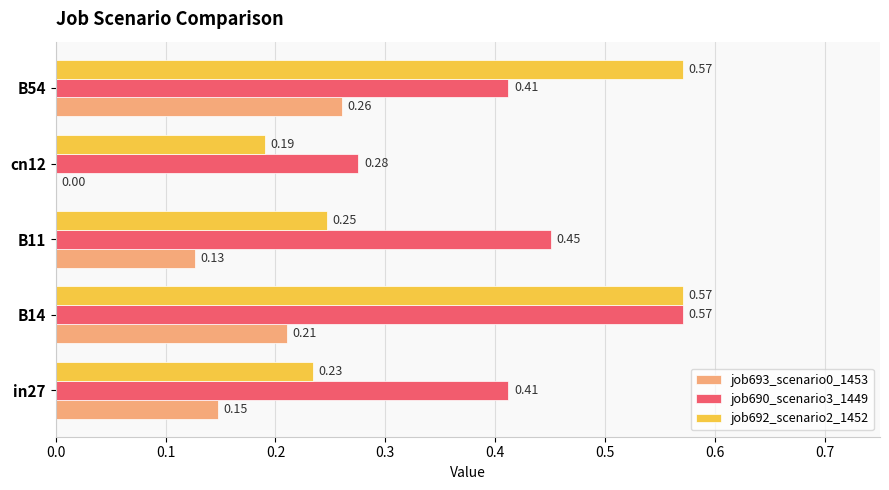

What is the sum of all job692_scenario2_1452 values?

1.8